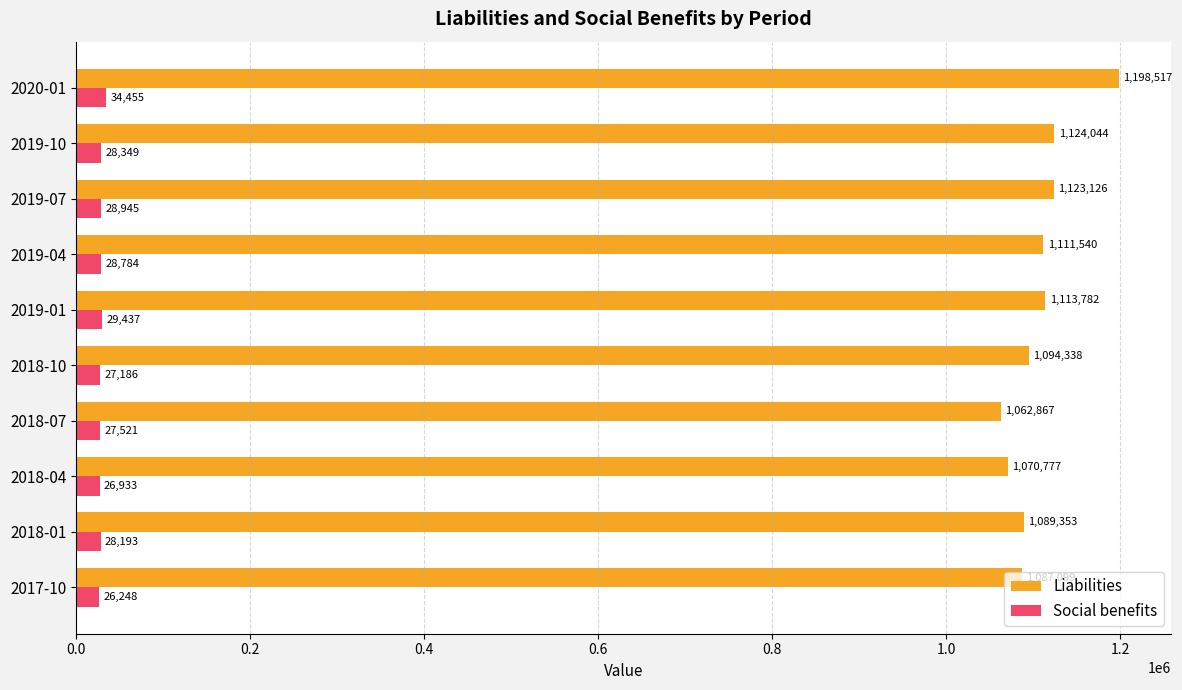

At which category is the sum across all series the highest?

2020-01